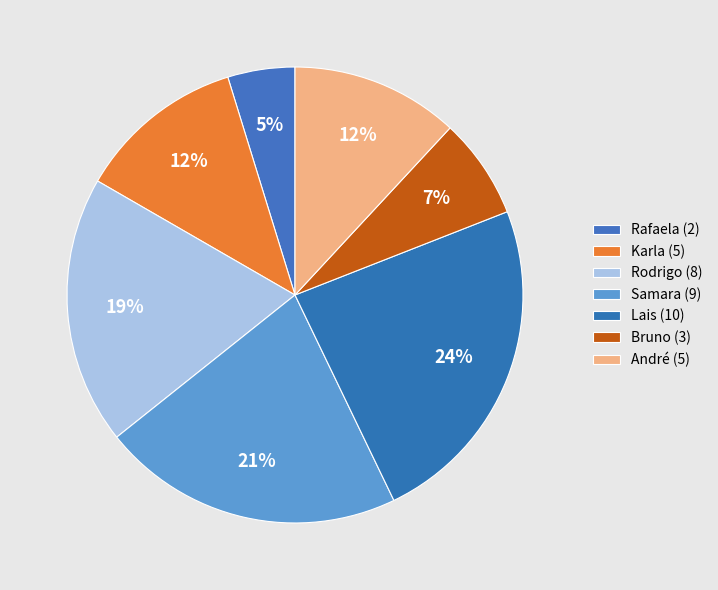

Combined, what portion of the pie is Bruno and Samara?

28.6%